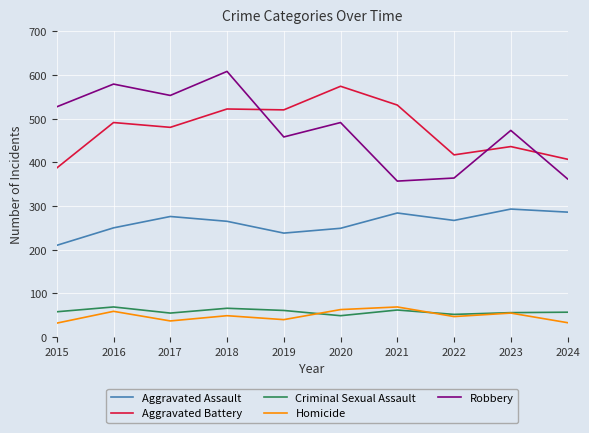

At which label does Robbery reach its peak?

2018